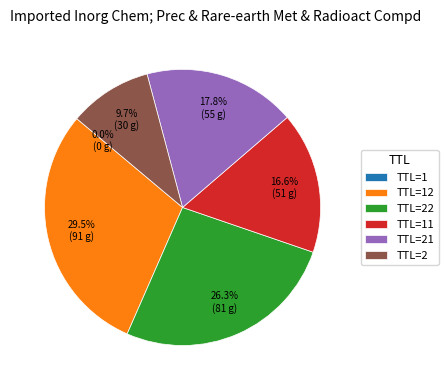

Is there any slice that represents more than half of the pie?

No